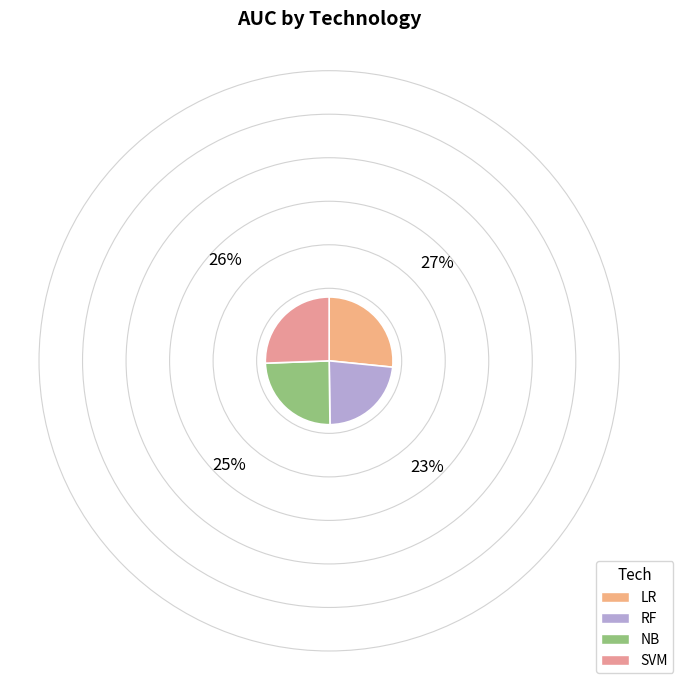

How many slices are in this pie chart?

4